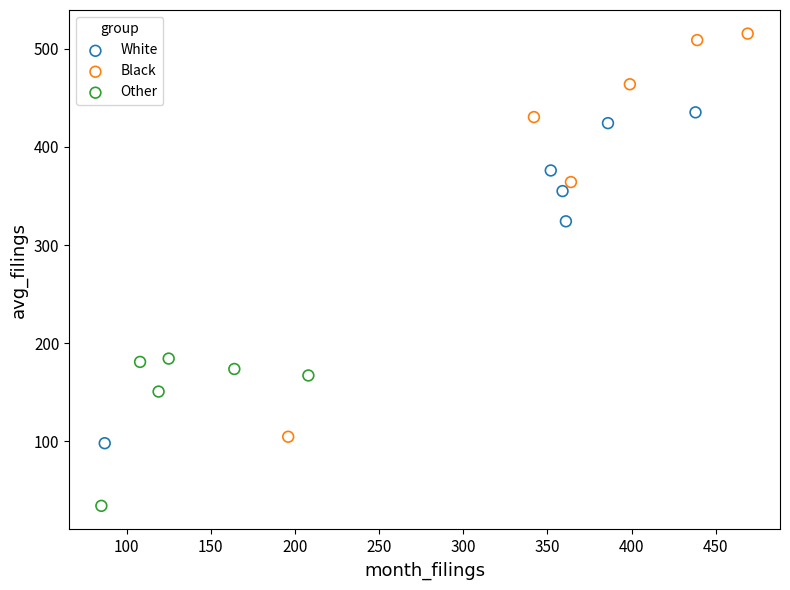

What are all the series names shown in the legend?

White, Black, Other